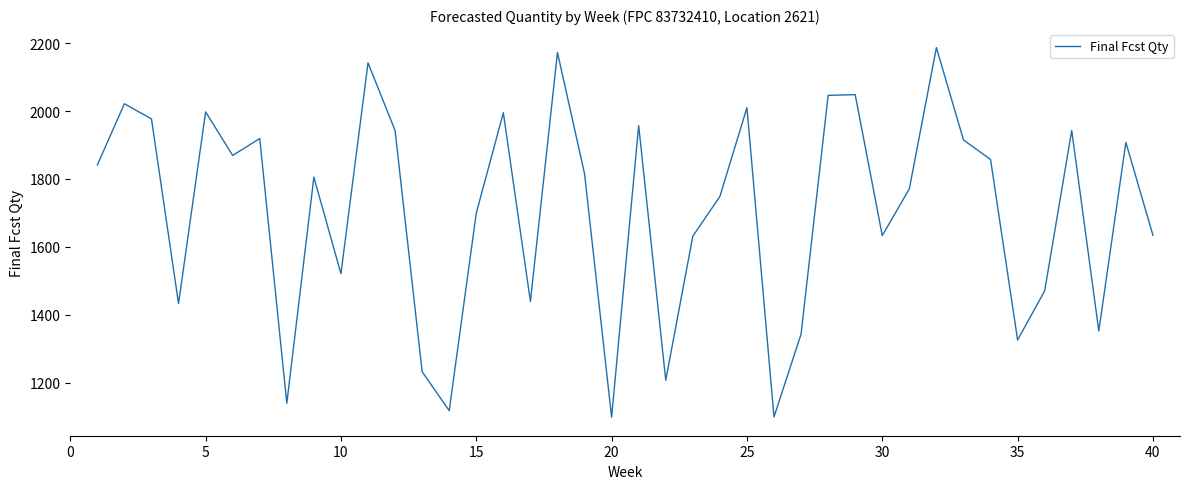

What is the difference between the maximum and second lowest values?

1087.7